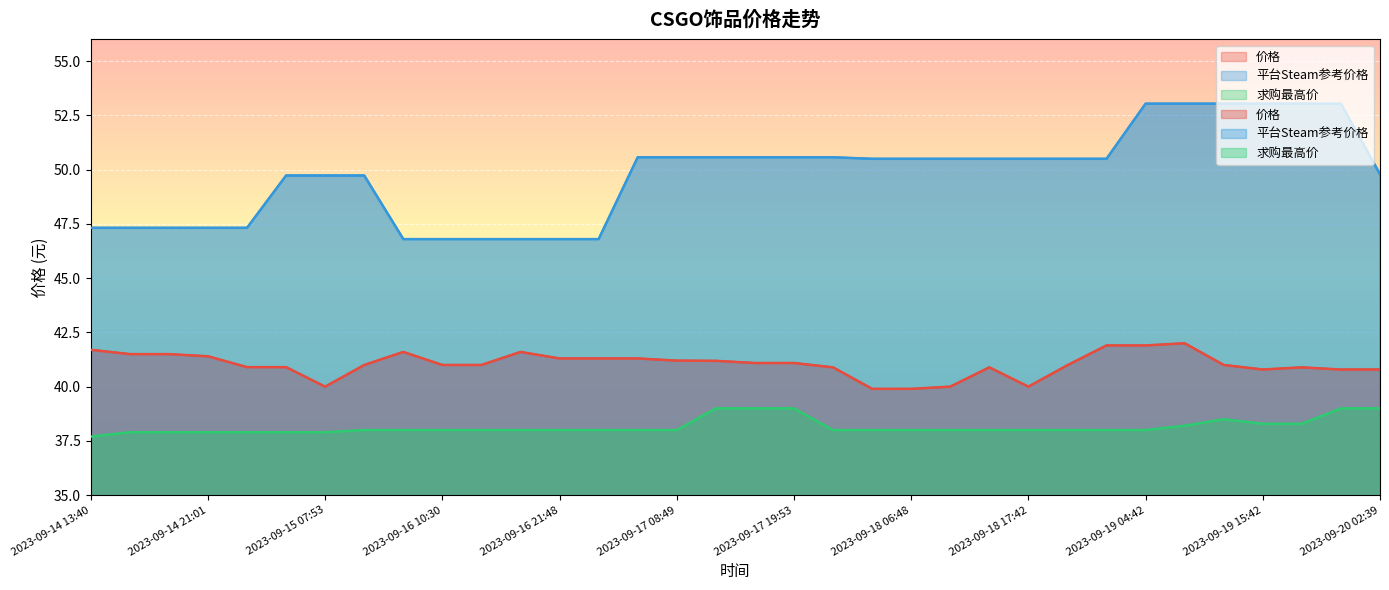

What is the smallest value displayed?

37.7